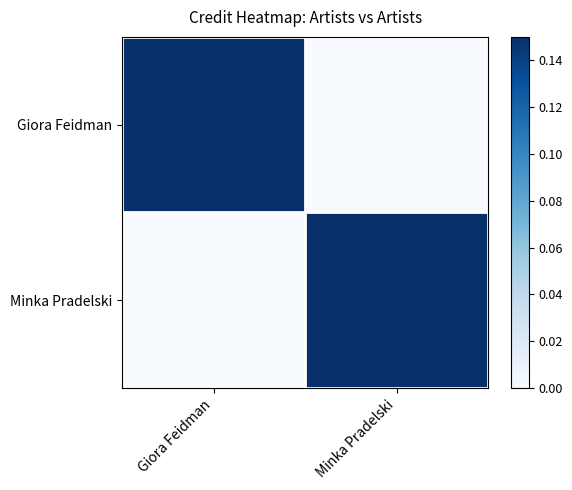

At how many categories does at least one series exceed 0?

2